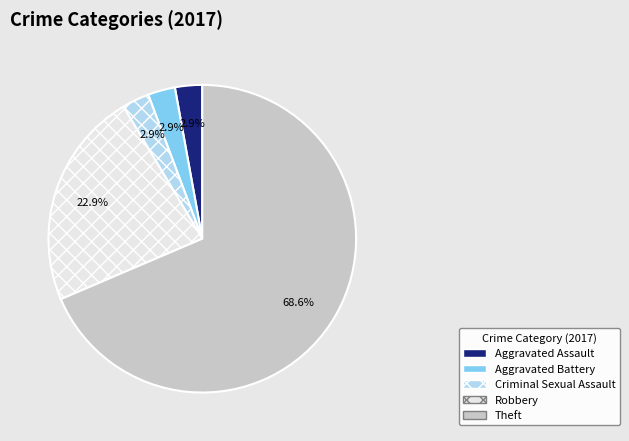

To the nearest percent, what portion does Robbery represent?

23%